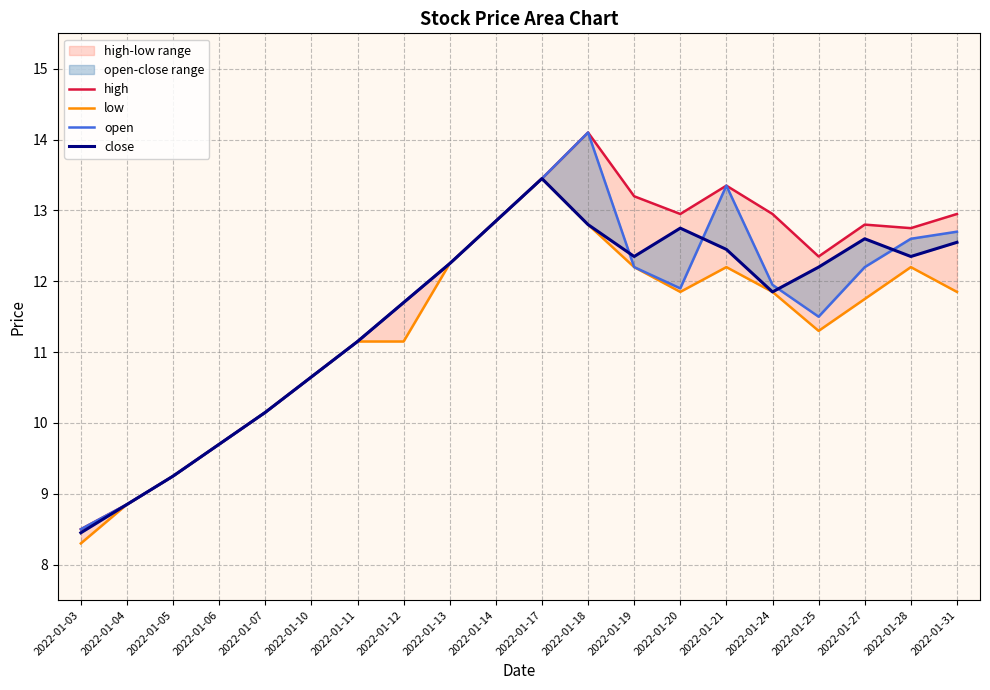

Does the chart have visible grid lines?

Yes